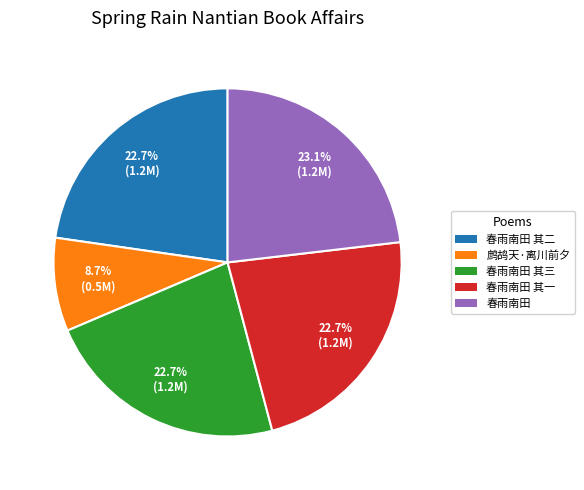

Does any single category account for the majority?

No